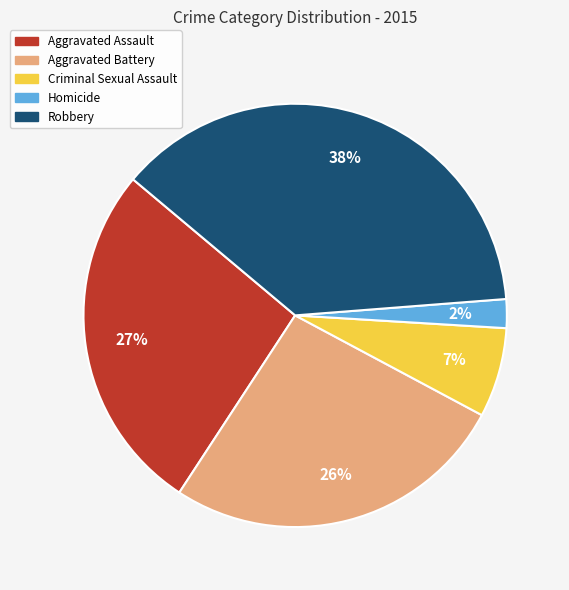

To the nearest percent, what is the average slice percentage?

20%